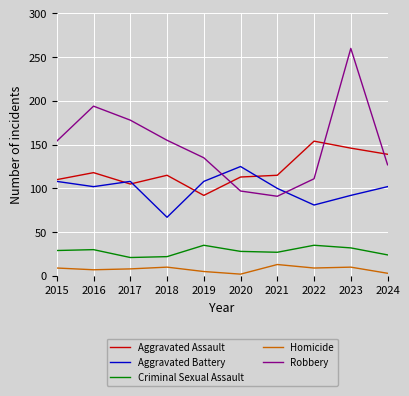

What is the minimum value for Aggravated Assault?

92